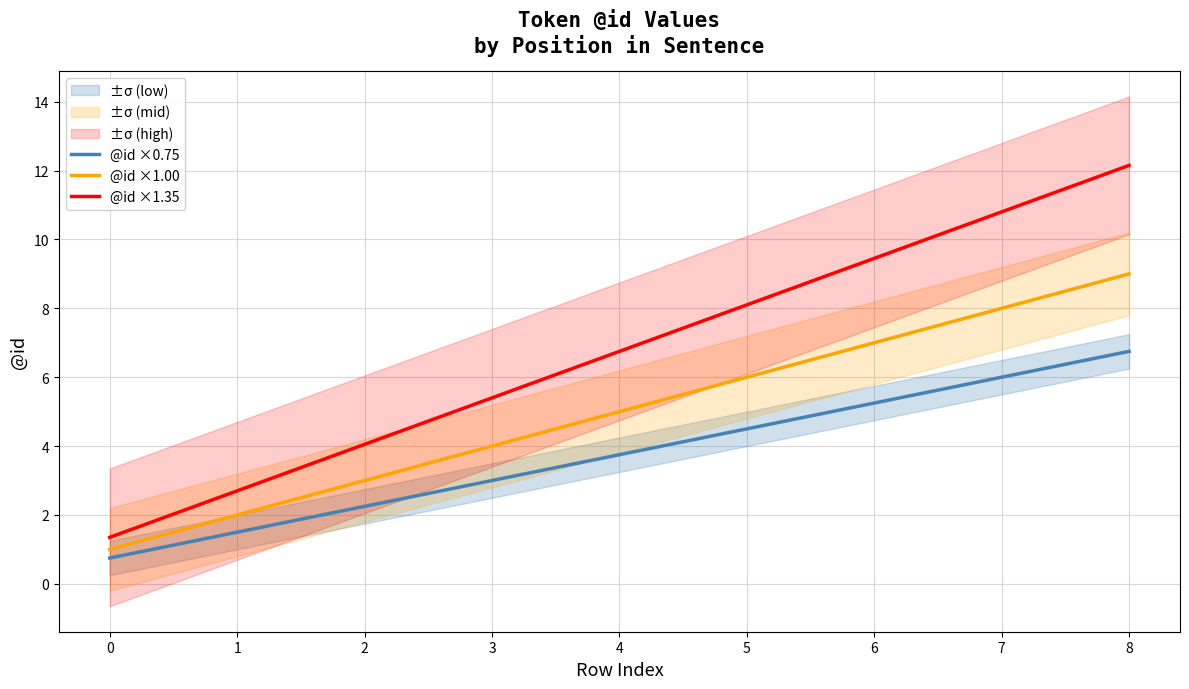

What is the average value of the @id ×1.00 series?

5.0